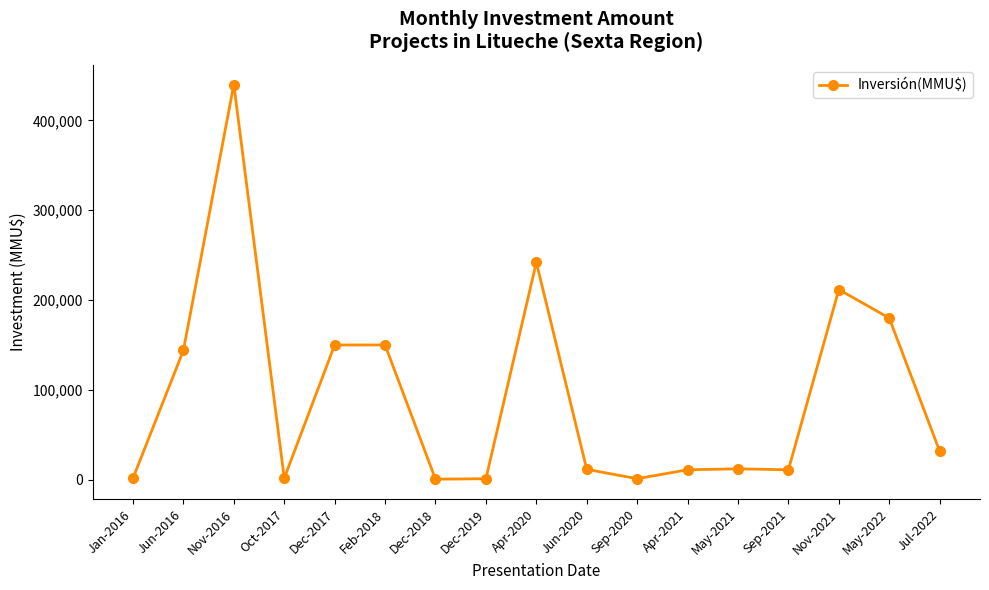

What is the label of the 7th point from the right?

Sep-2020